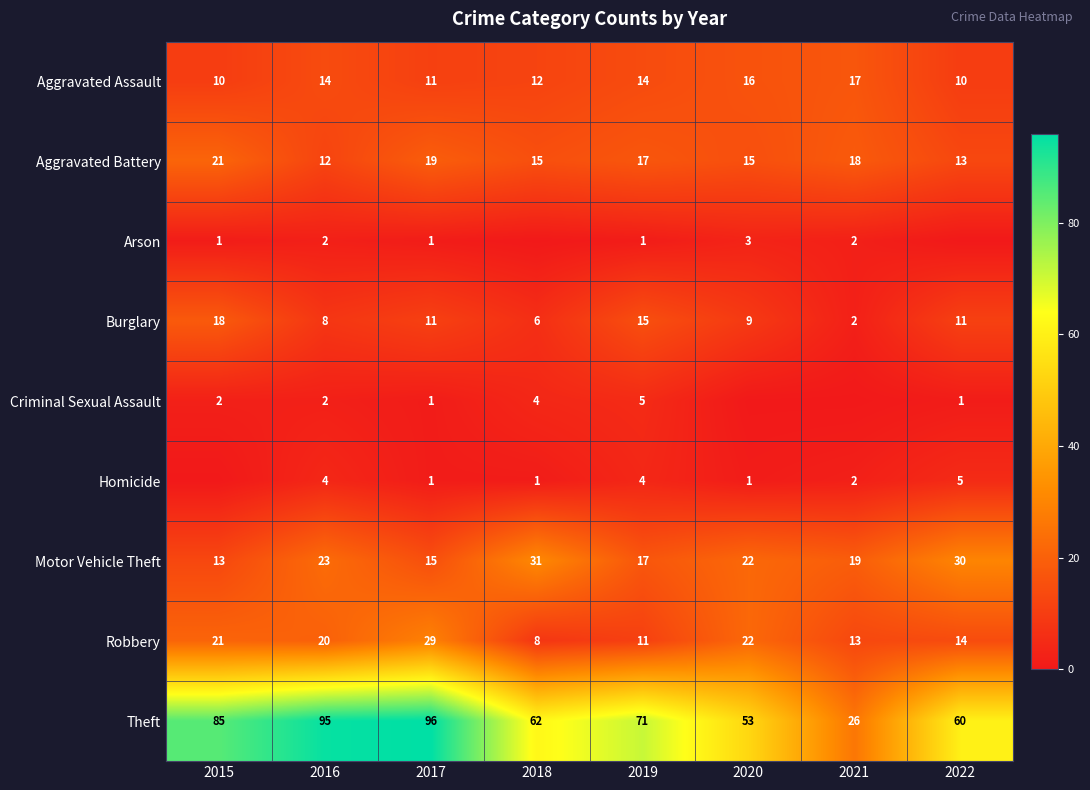

At which label does Burglary first exceed 11?

2015